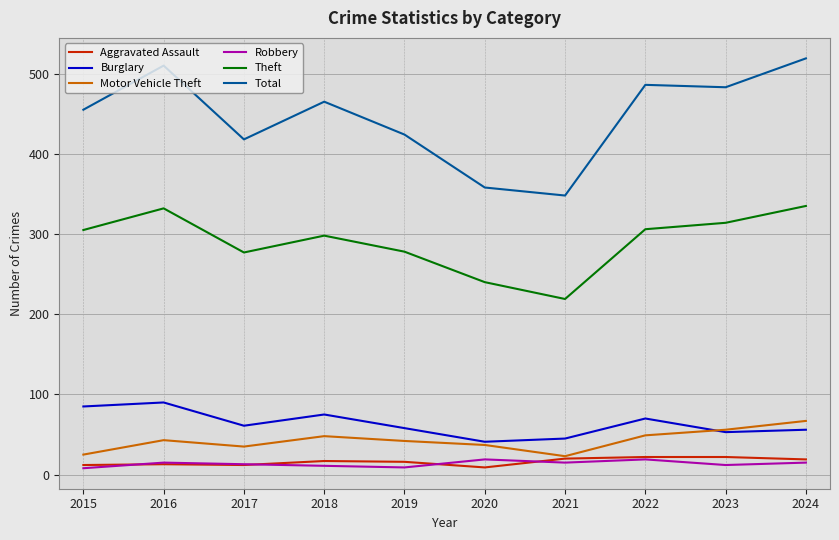

Does the chart display data point markers on the line(s)?

No